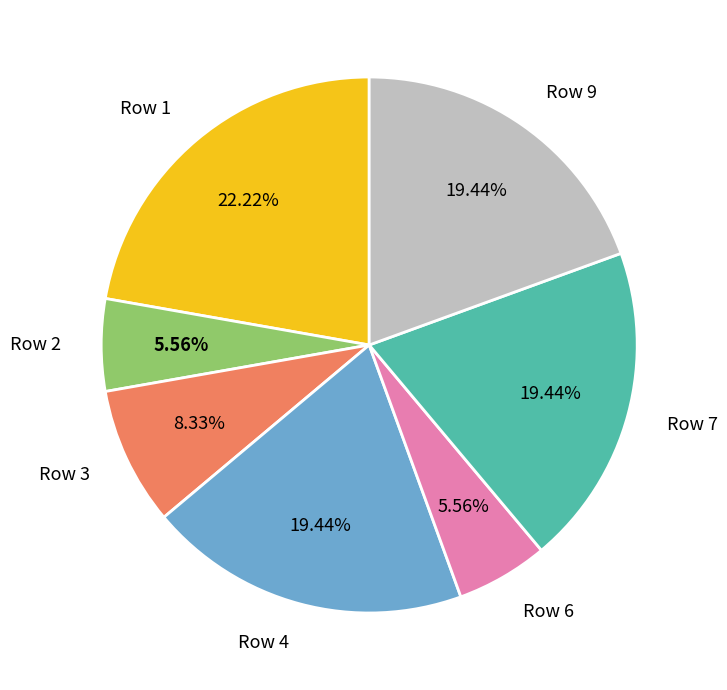

True or false: Row 4 accounts for 25% of the total.

False